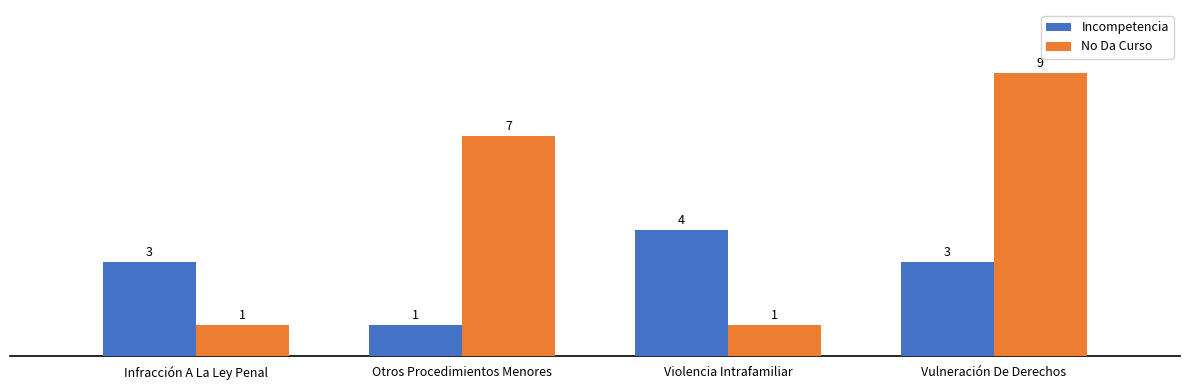

The No Da Curso series shows 1 at Infracción A La Ley Penal. True or false?

True